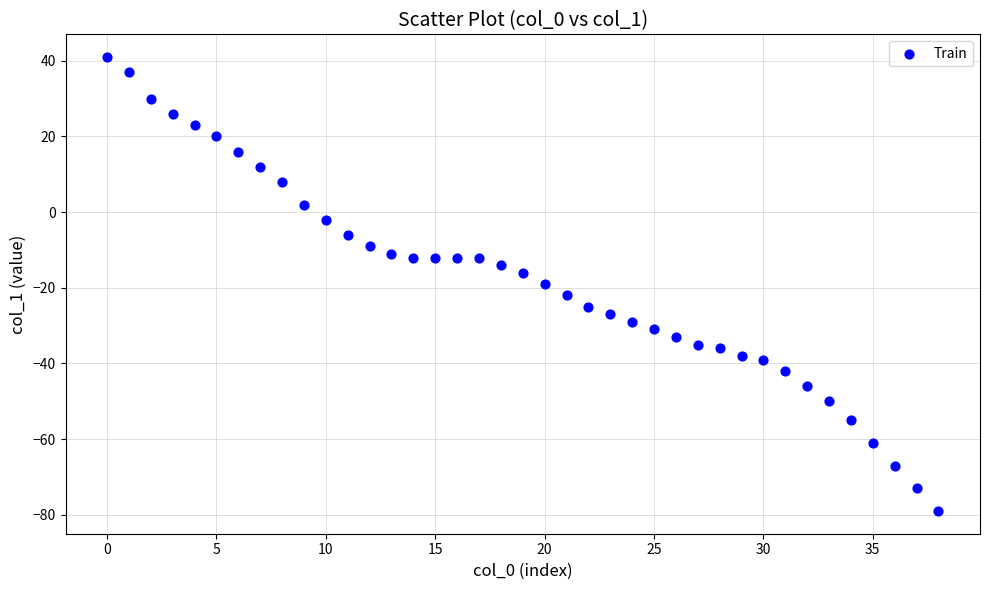

What is the range of Y values (max minus min)?

120